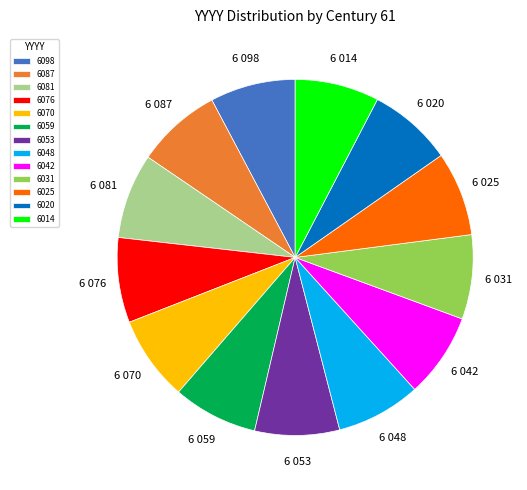

Is it true that 6042 is 8% of the pie?

True